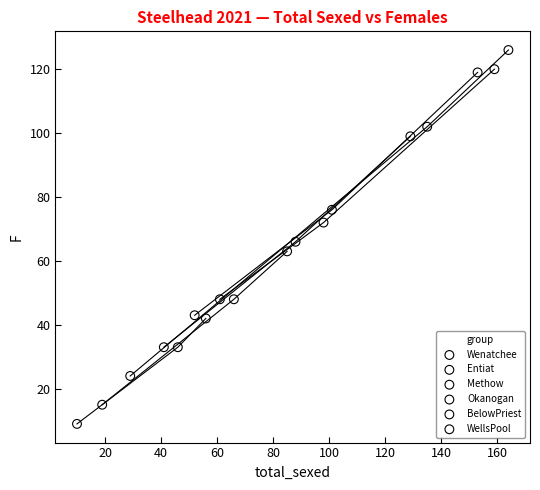

Which series contains the lowest Y value?

Entiat